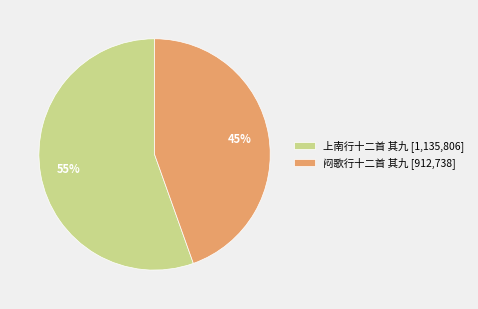

What is the majority slice?

上南行十二首 其九